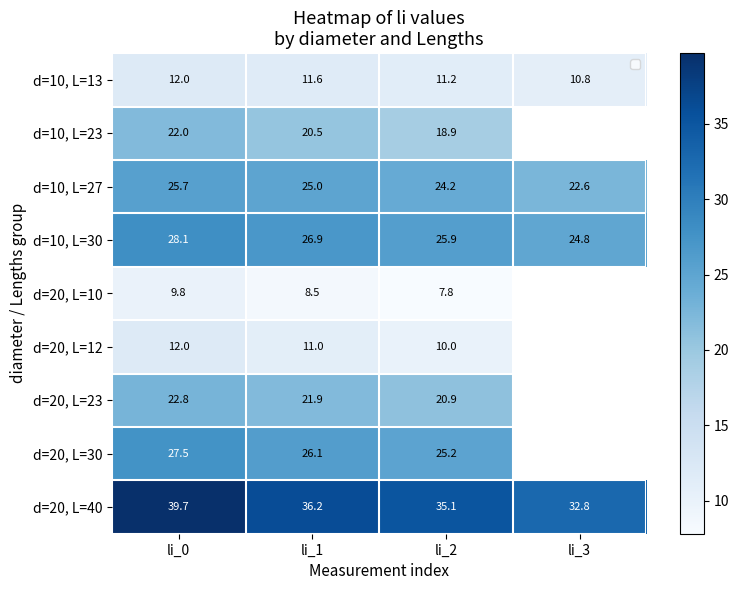

The value of d=10, L=27 at li_1 is 25.0. True or false?

True